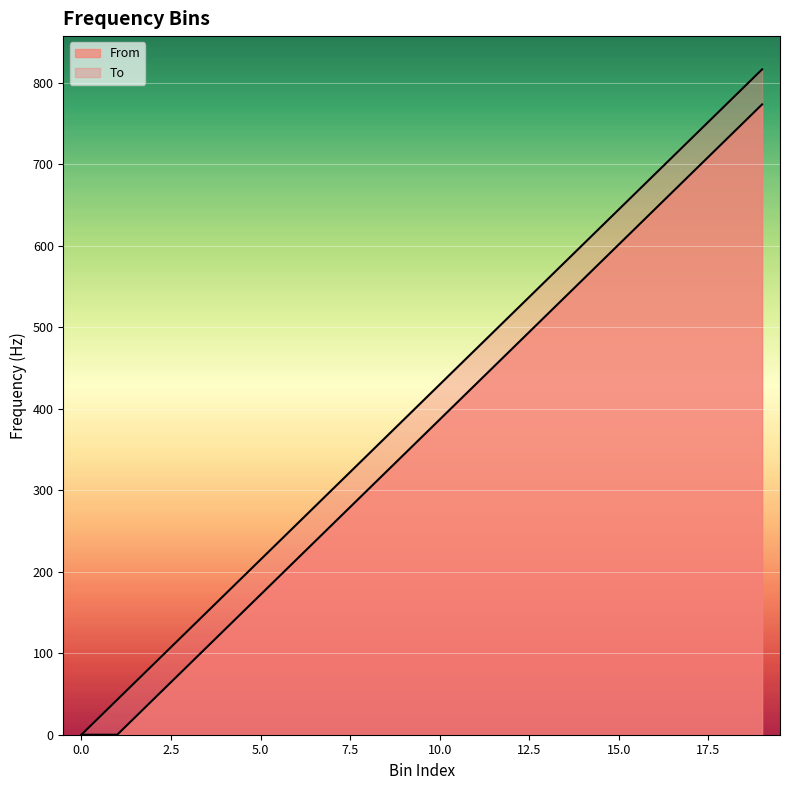

Which series has the largest total across all categories?

To